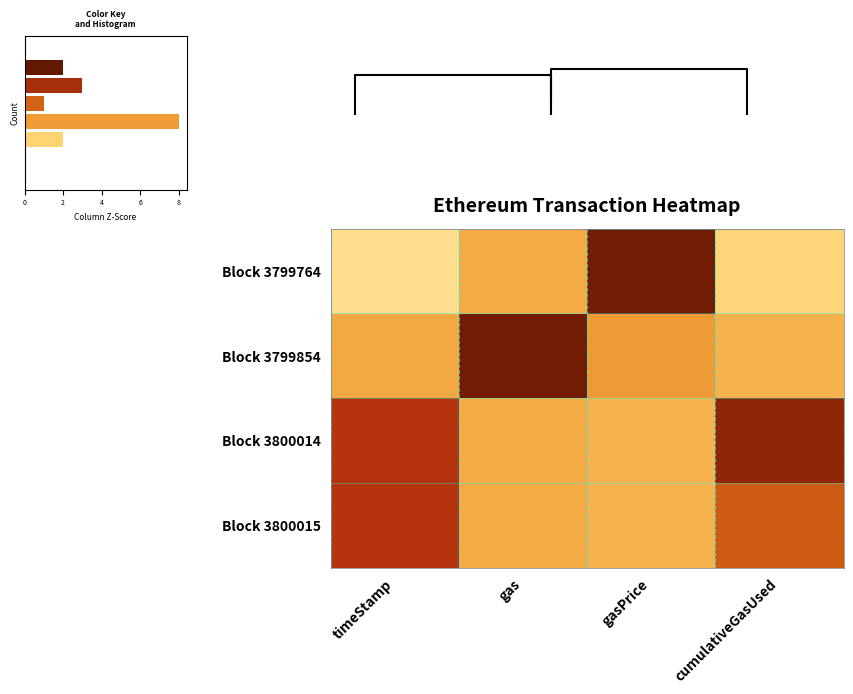

Reading left to right, extract all data points from this chart.

Block 3799764: timeStamp=-1.4	gas=-0.6	gasPrice=1.7	cumulativeGasUsed=-1.2
Block 3799854: timeStamp=-0.5	gas=1.7	gasPrice=-0.4	cumulativeGasUsed=-0.7
Block 3800014: timeStamp=1.0	gas=-0.6	gasPrice=-0.7	cumulativeGasUsed=1.4
Block 3800015: timeStamp=1.0	gas=-0.6	gasPrice=-0.7	cumulativeGasUsed=0.5